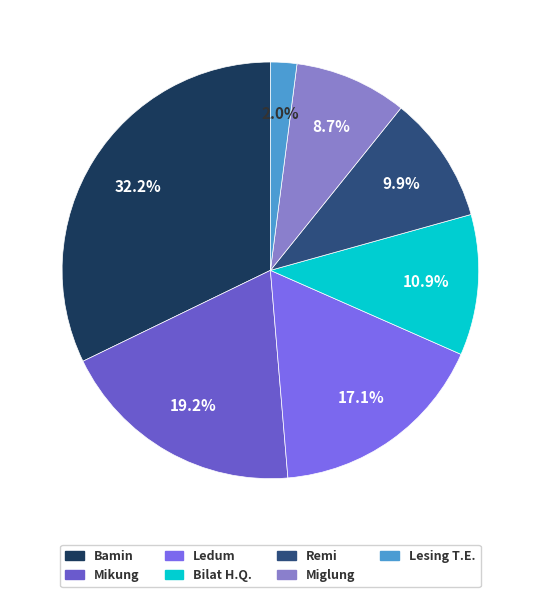

To the nearest percent, what is the difference between the largest and smallest slice percentages?

30%